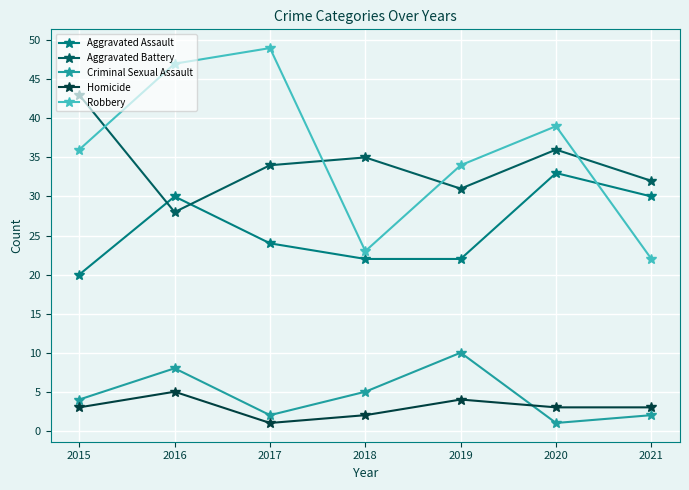

Where is the first local minimum for Robbery?

2018